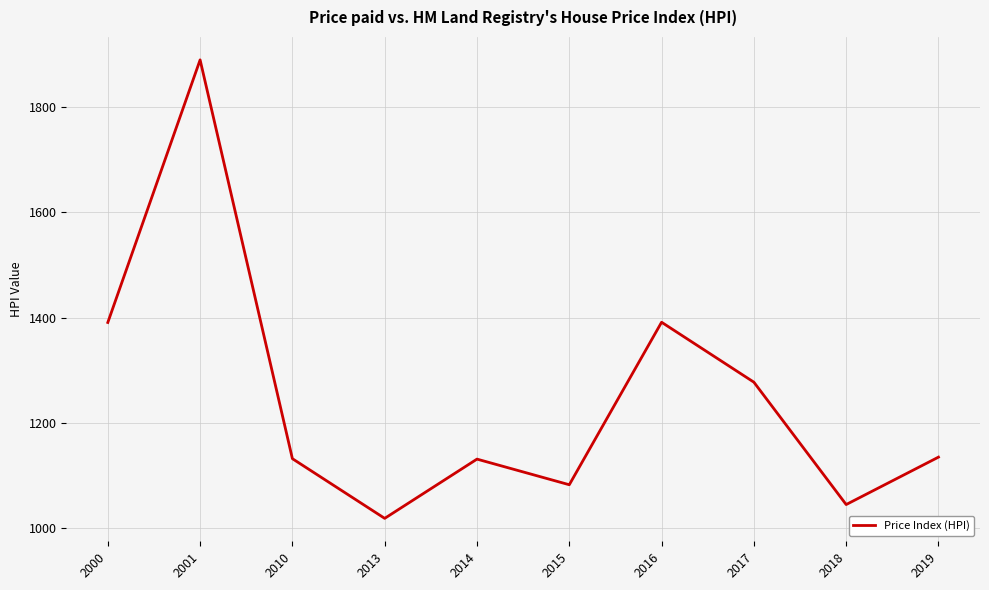

What is the difference between the second highest and second lowest values?

346.0